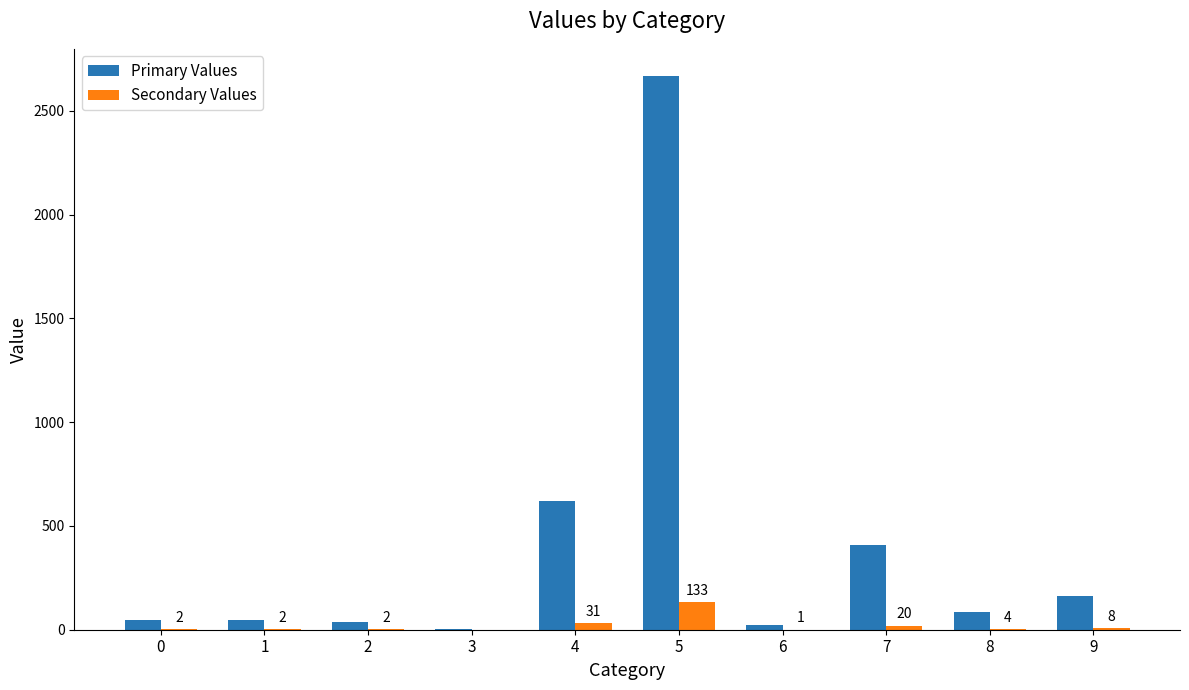

What is the highest value of the Secondary Values series?

133